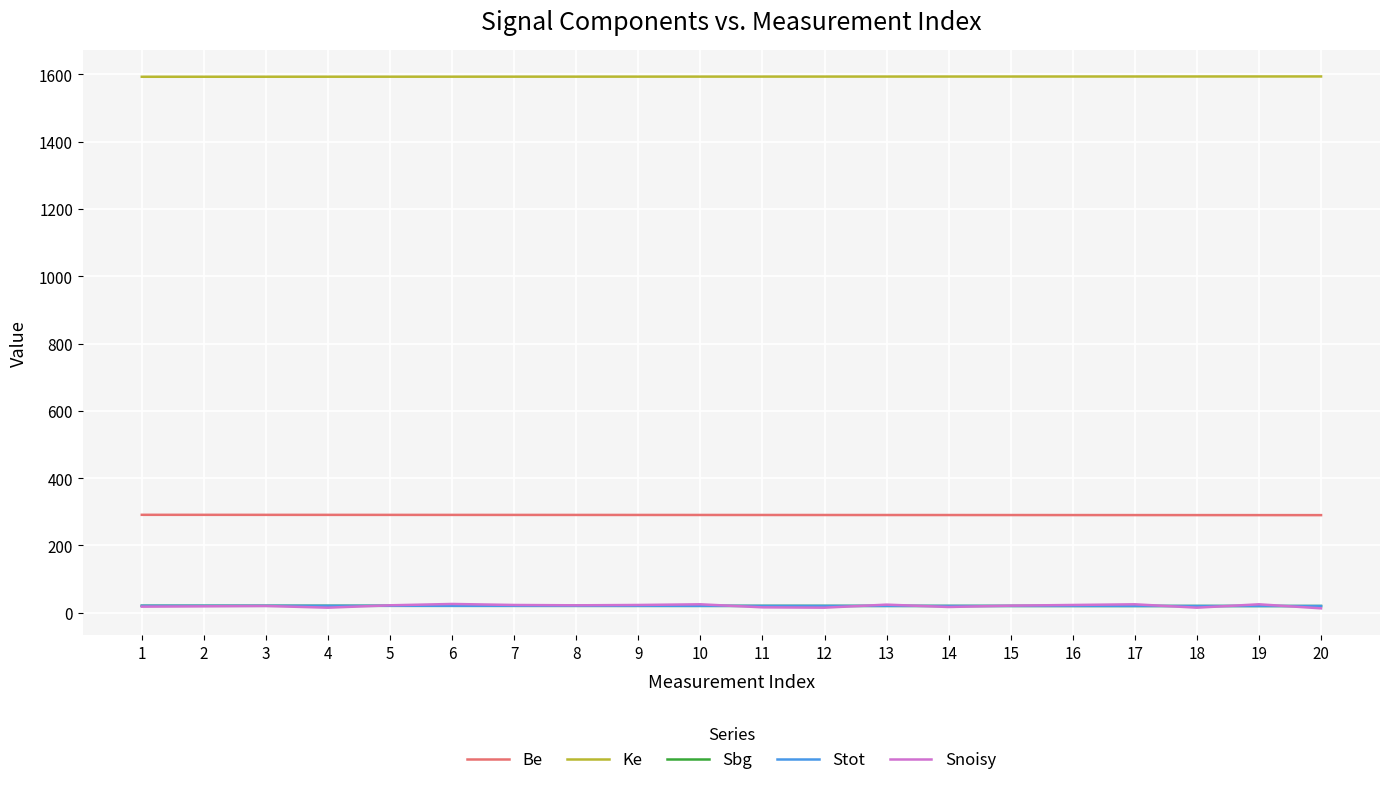

Is this an area chart (filled region under the line)?

No